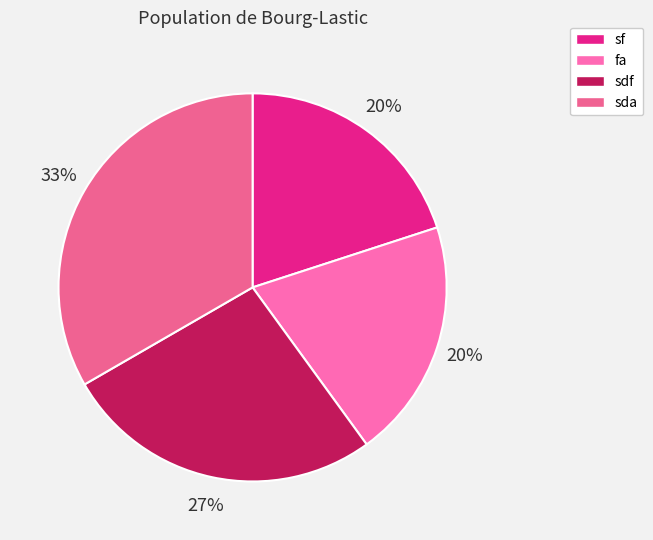

True or false: sf accounts for 8% of the total.

False